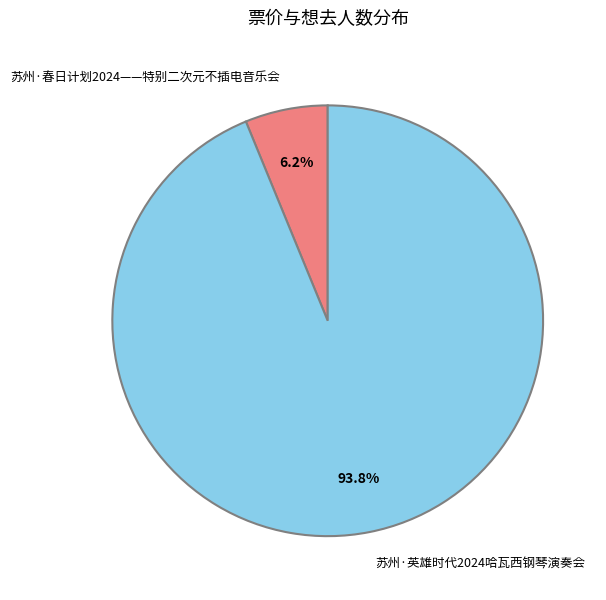

The 苏州·春日计划2024——特别二次元不插电音乐会 slice represents 6% of the pie. True or false?

True